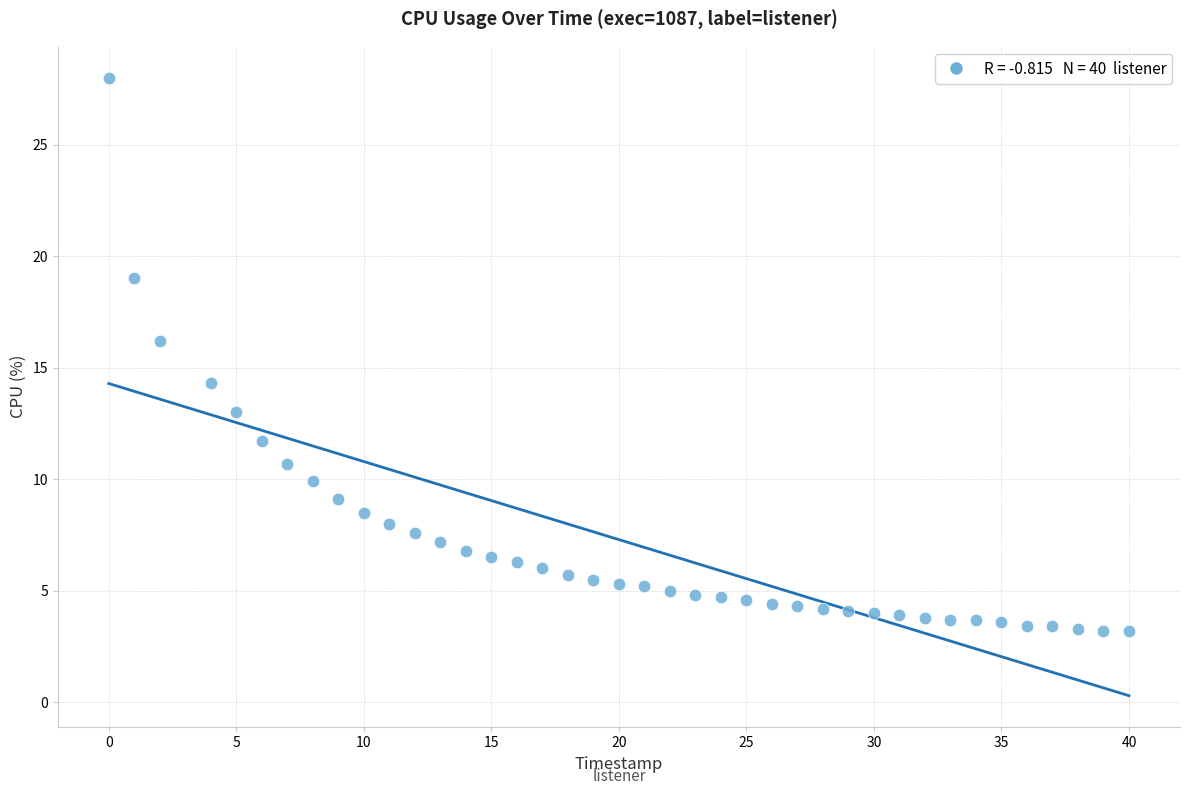

What Y value in the scatter plot is closest to 15?

14.3